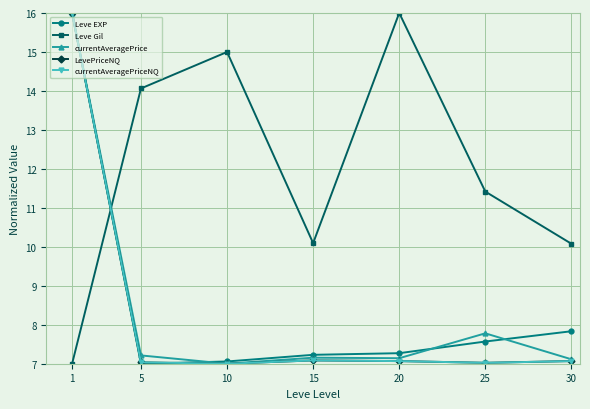

Which series changed the most between 10 and 25?

Leve Gil